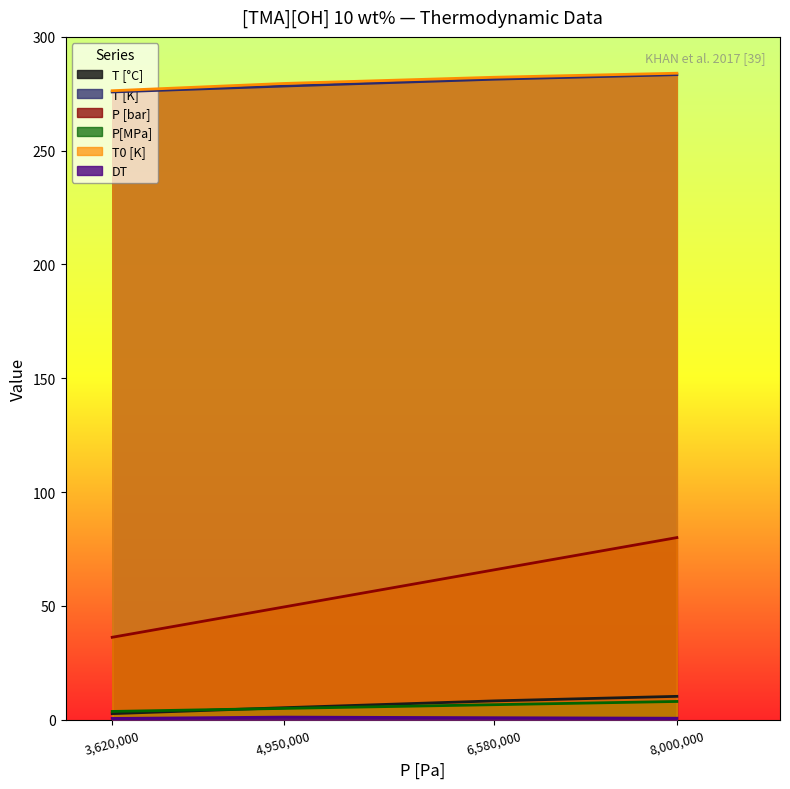

What is the smallest value displayed?

0.5